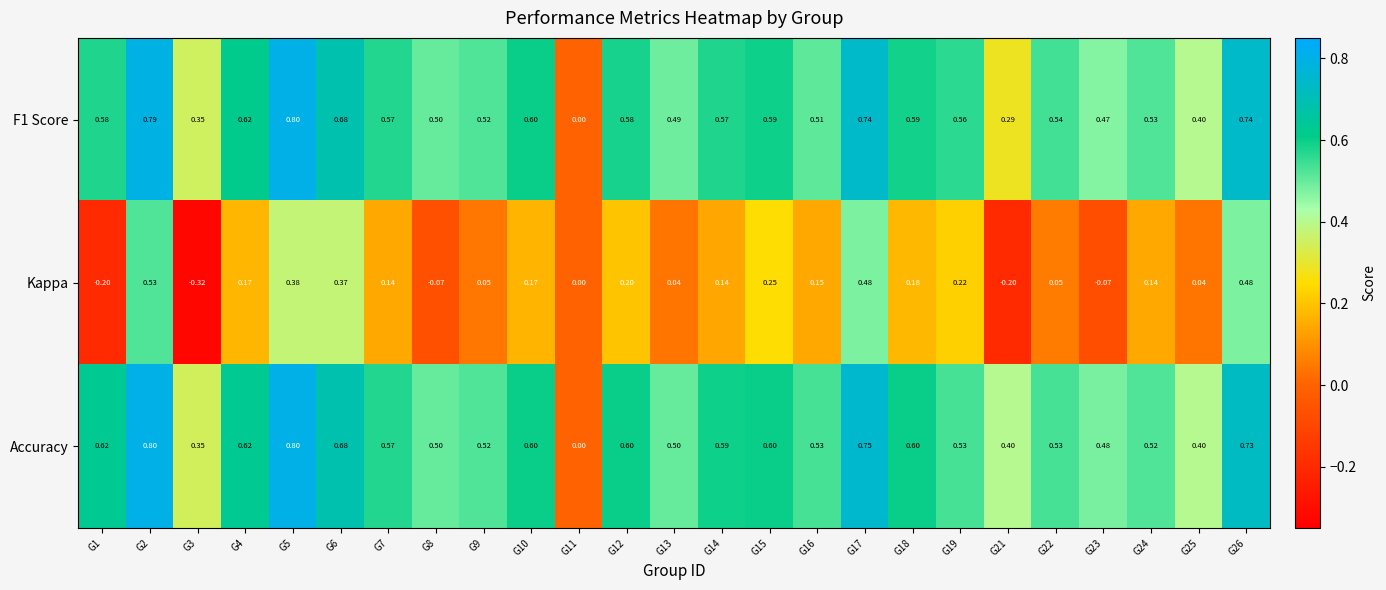

Is the value of Accuracy at G18 greater than the value of Kappa at G26?

Yes